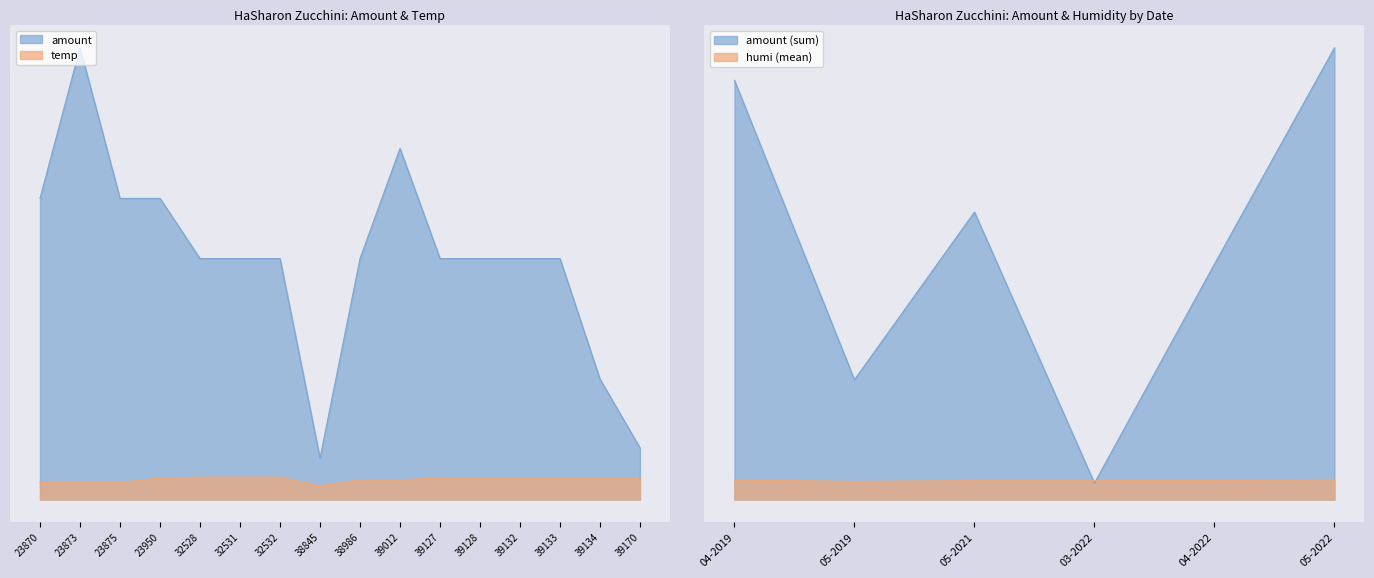

What is the total value across all series at 32528?

306